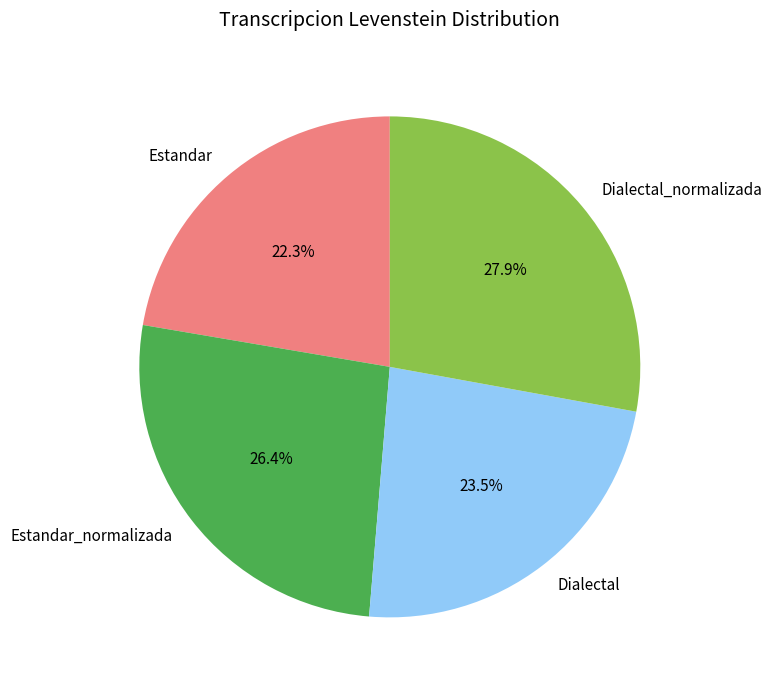

Is there a majority slice in this chart?

No